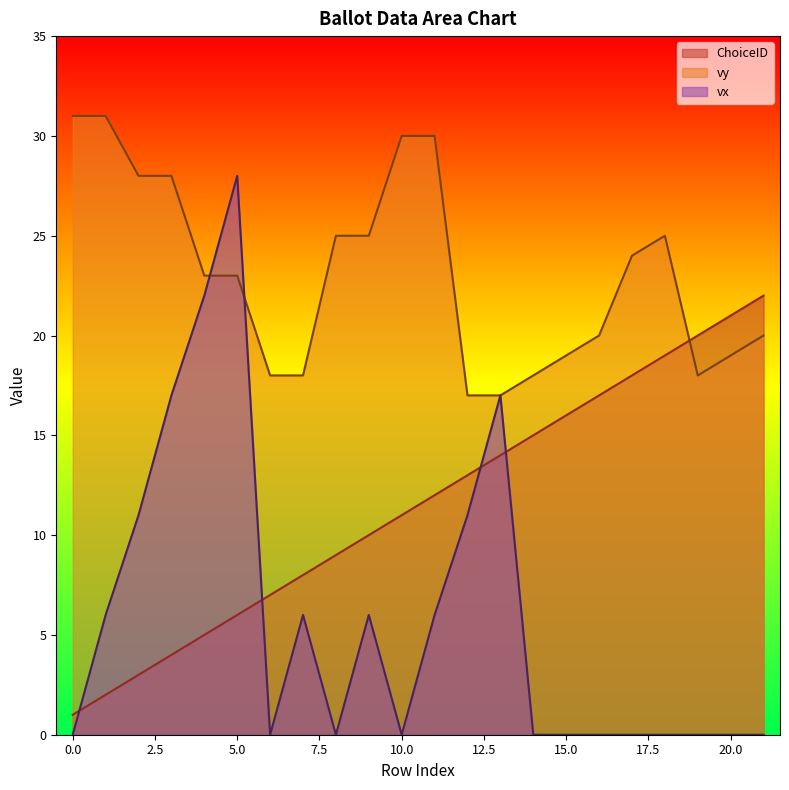

Reading left to right, transcribe all the data shown in this chart.

ChoiceID: 0=1	1=2	2=3	3=4	4=5	5=6	6=7	7=8	8=9	9=10	10=11	11=12	12=13	13=14	14=15	15=16	16=17	17=18	18=19	19=20	20=21	21=22
vy: 0=31	1=31	2=28	3=28	4=23	5=23	6=18	7=18	8=25	9=25	10=30	11=30	12=17	13=17	14=18	15=19	16=20	17=24	18=25	19=18	20=19	21=20
vx: 0=0	1=6	2=11	3=17	4=22	5=28	6=0	7=6	8=0	9=6	10=0	11=6	12=11	13=17	14=0	15=0	16=0	17=0	18=0	19=0	20=0	21=0